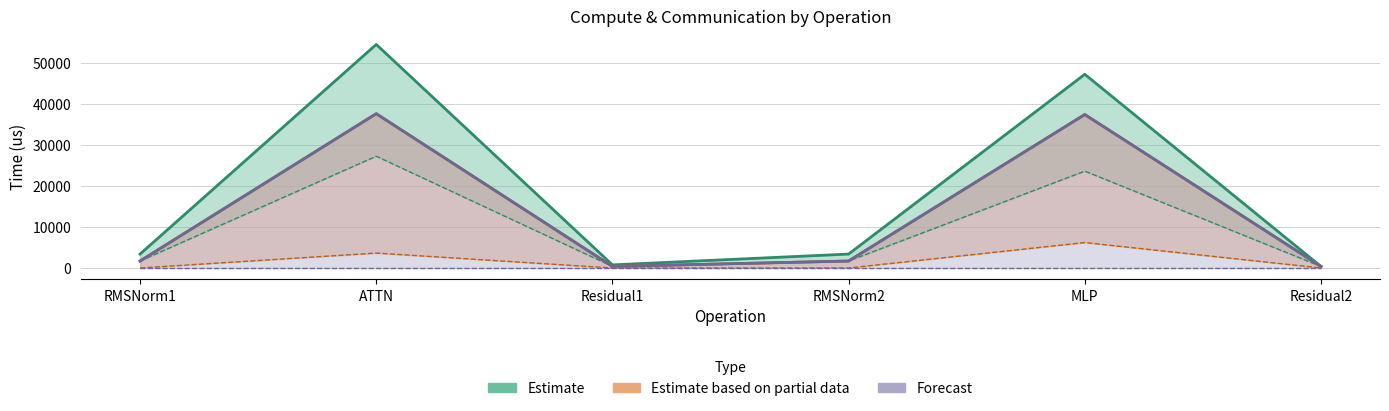

What is the value of the fwd compute point at the 1st from the left?

3391.5